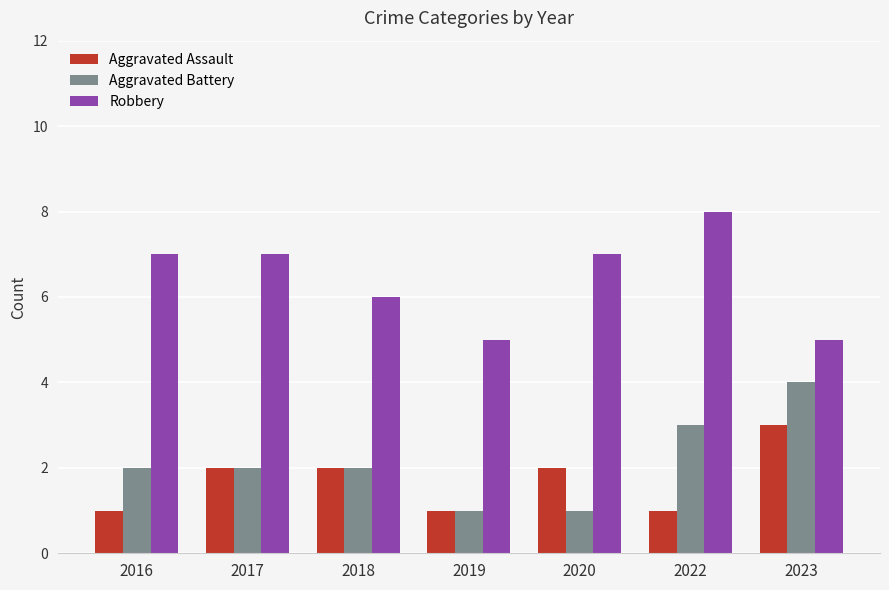

Between 2017 and 2020, which series saw the biggest shift?

Aggravated Battery